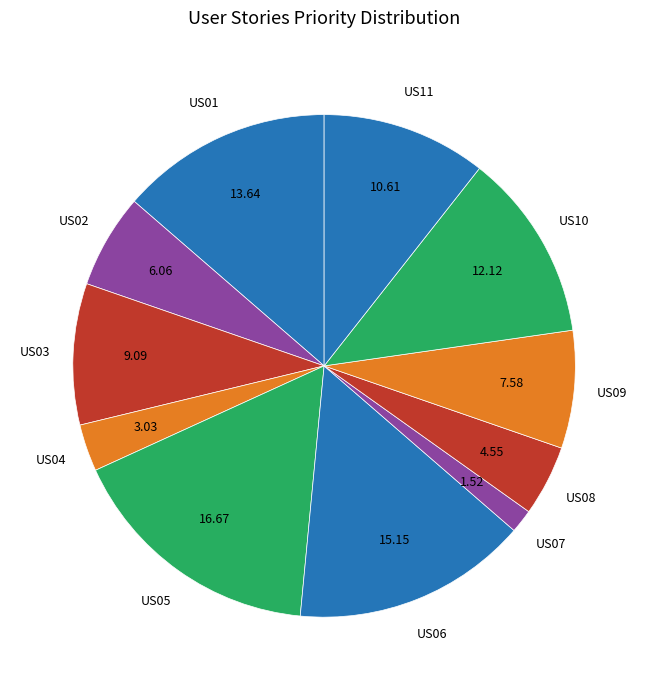

What is the smallest slice in the pie chart?

US07